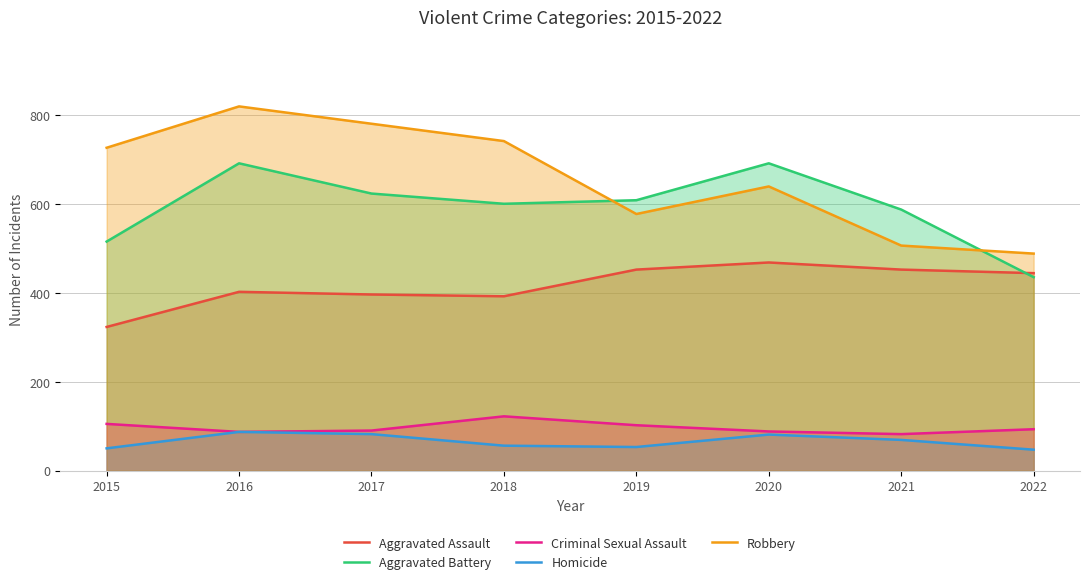

The value of Robbery at 2021 is 506. True or false?

True